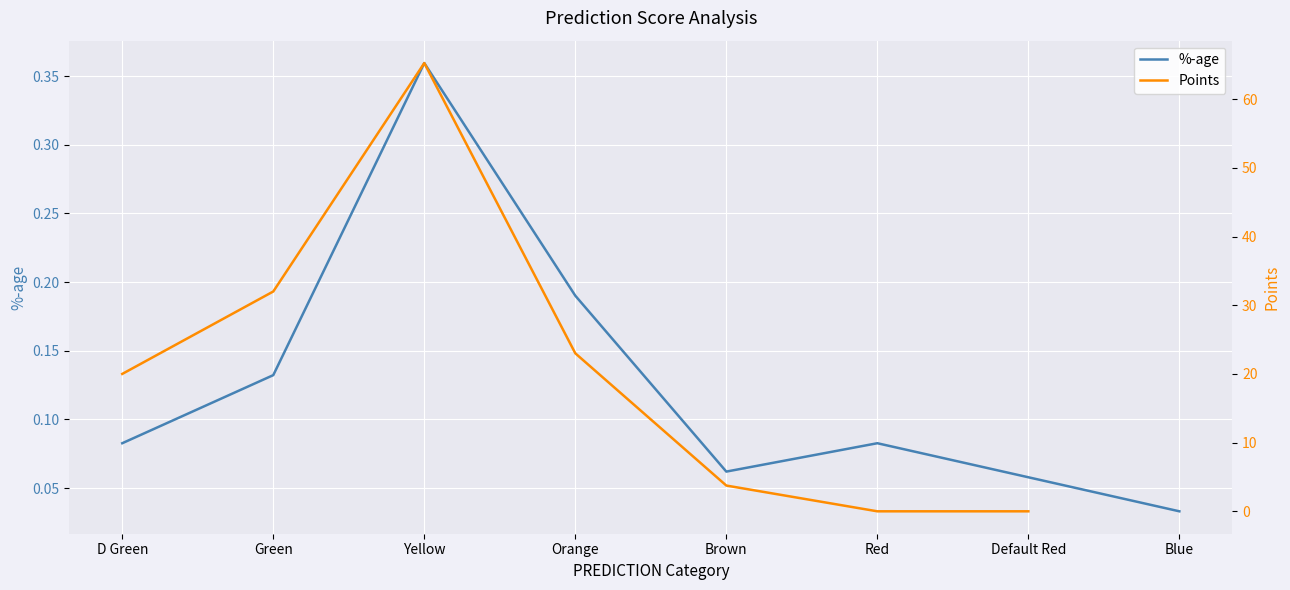

What is the difference between the maximum and second lowest values in the %-age series?

0.3